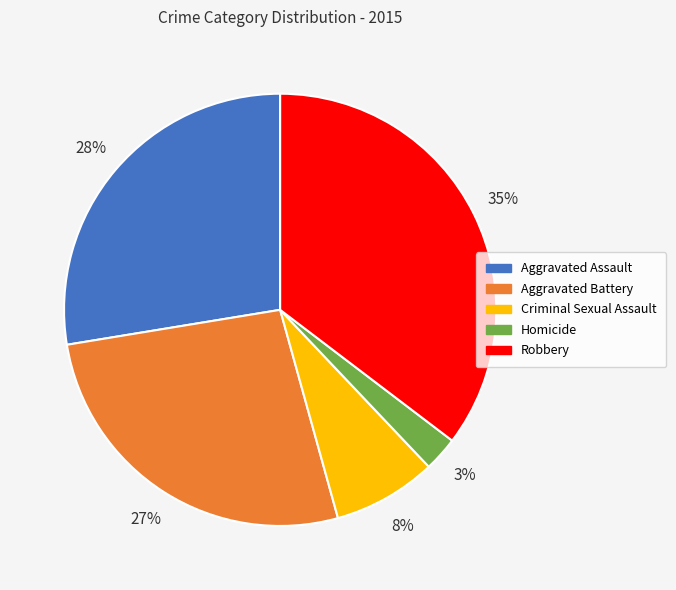

Do Criminal Sexual Assault and Aggravated Battery together represent more than half of the pie?

No